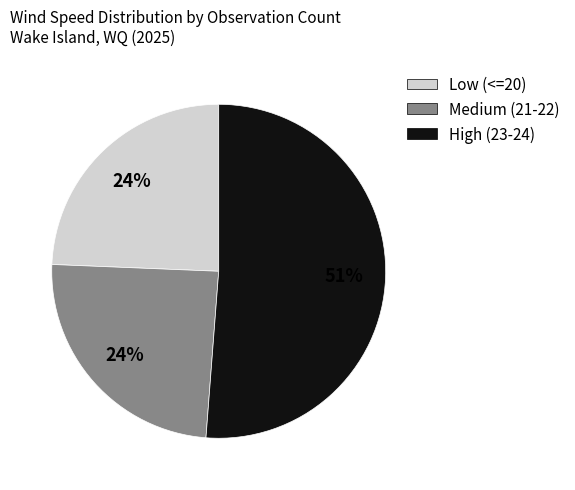

To the nearest percent, what is the average slice percentage?

33%